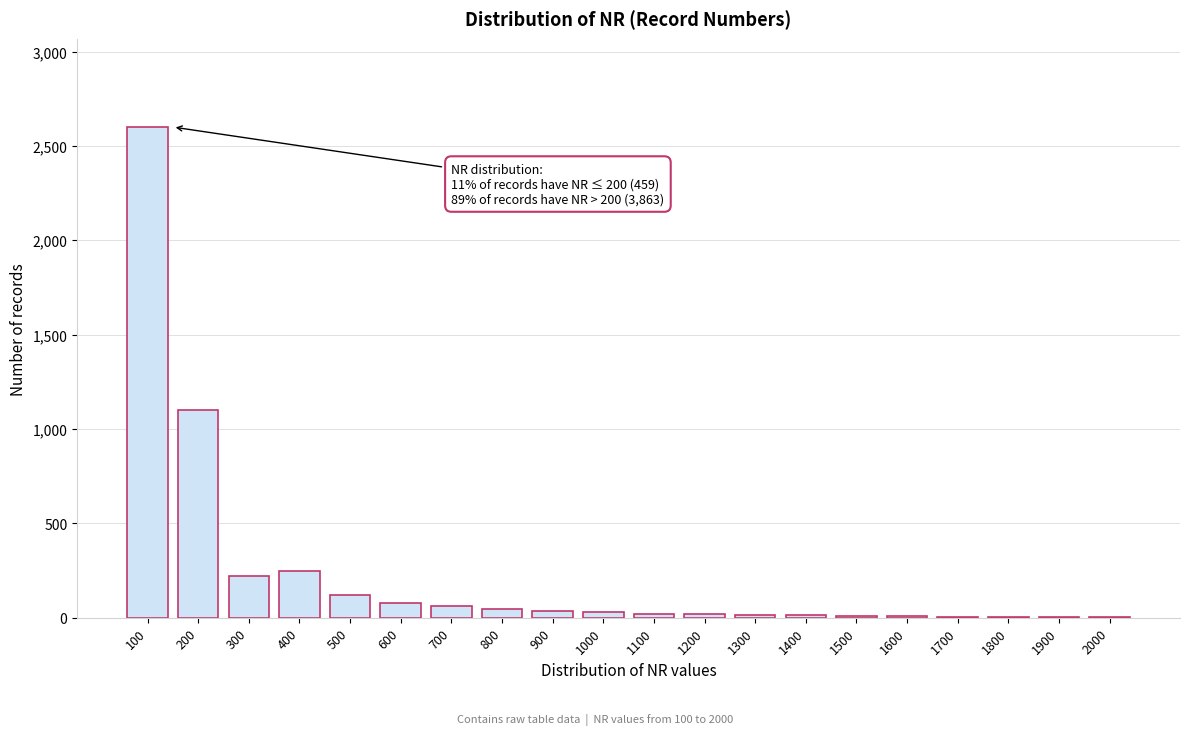

The chart shows a value of 325 at 200. True or false?

False